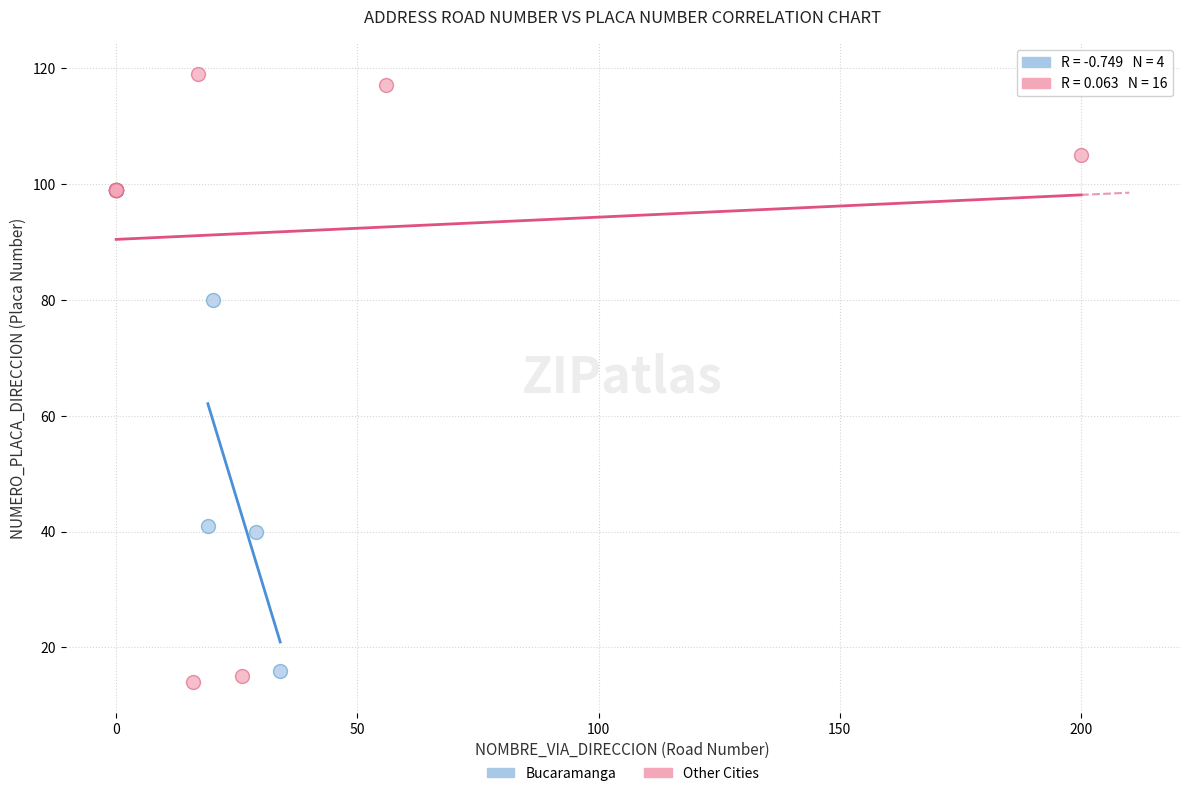

Which series has the widest spread of Y values?

Other Cities